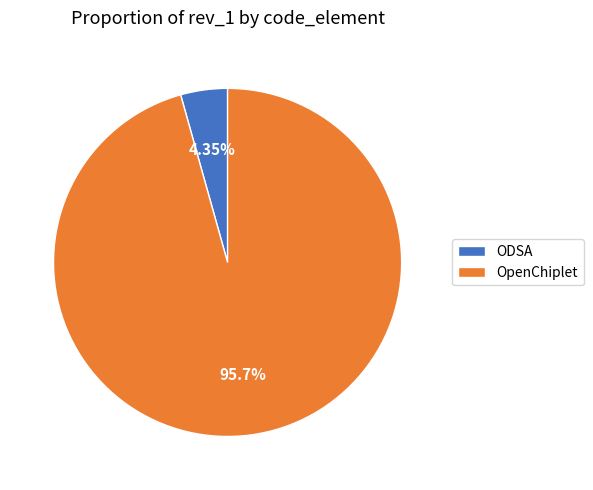

To the nearest percent, what is the difference between the ODSA and OpenChiplet slice percentages?

91%